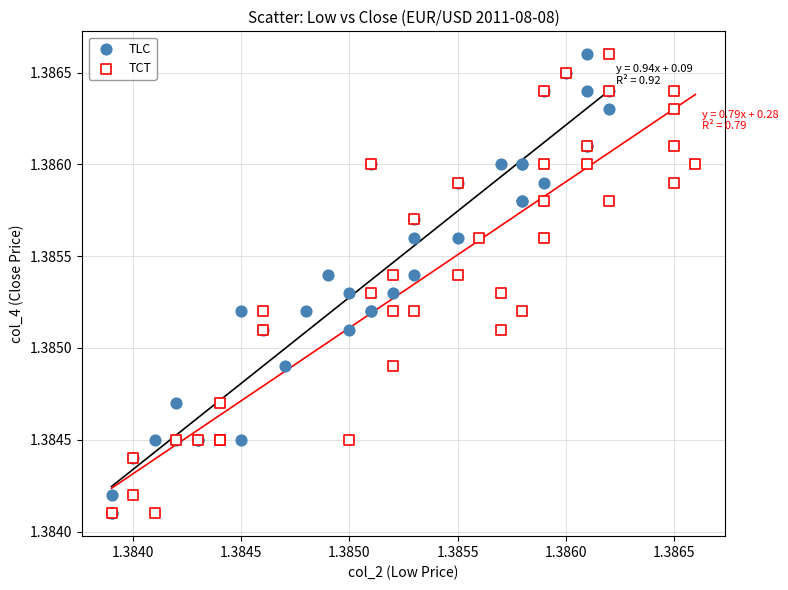

What are all the series names shown in the legend?

TLC, TCT